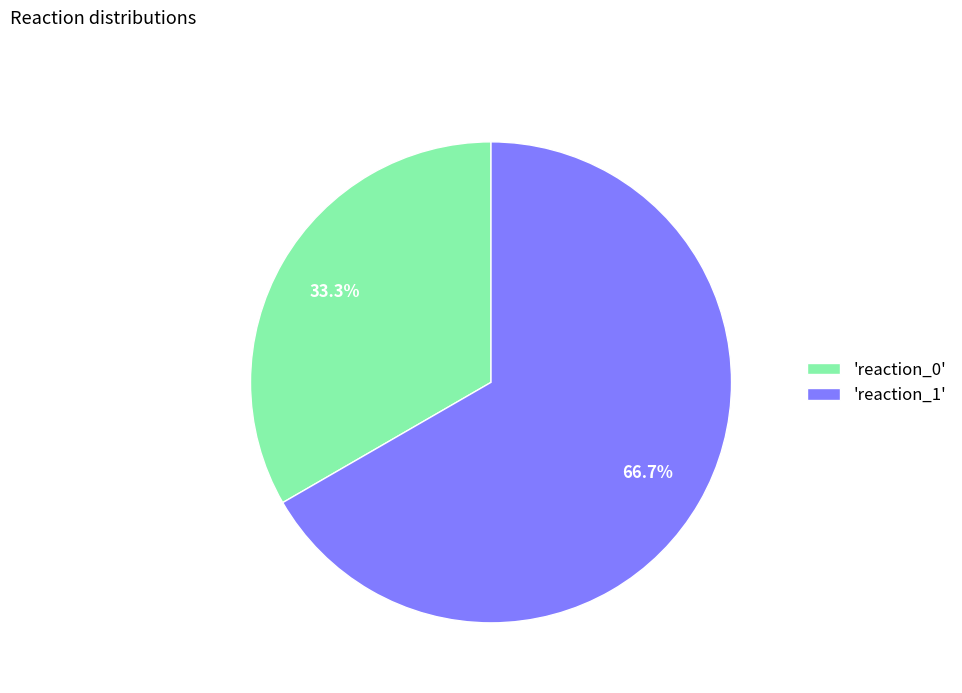

Is there a majority slice in this chart?

Yes